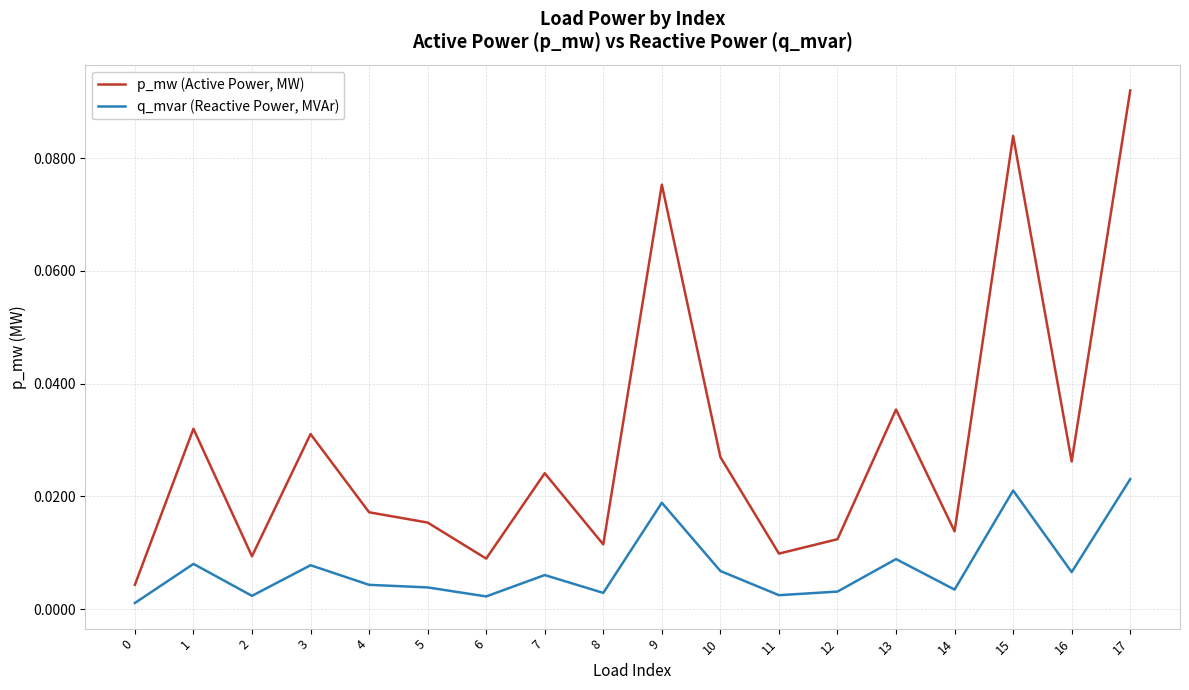

Rank the series by their average value, from lowest to highest.

q_mvar (Reactive Power, MVAr), p_mw (Active Power, MW)